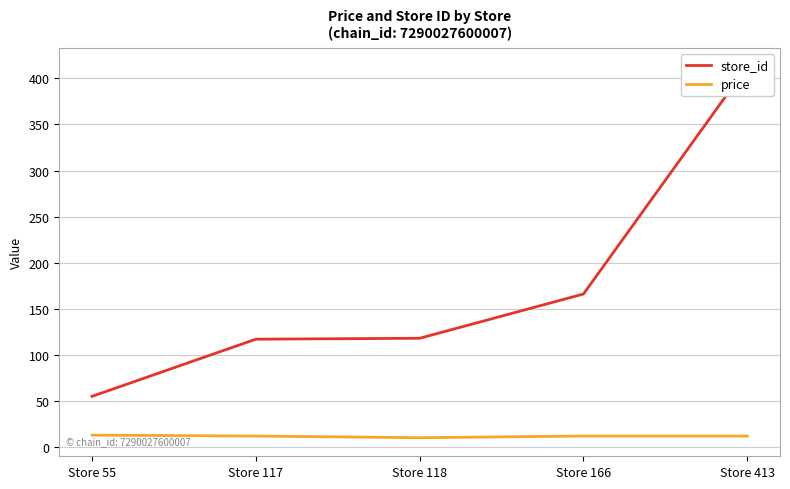

What is the value of the price point at the 3rd from the left?

10.1